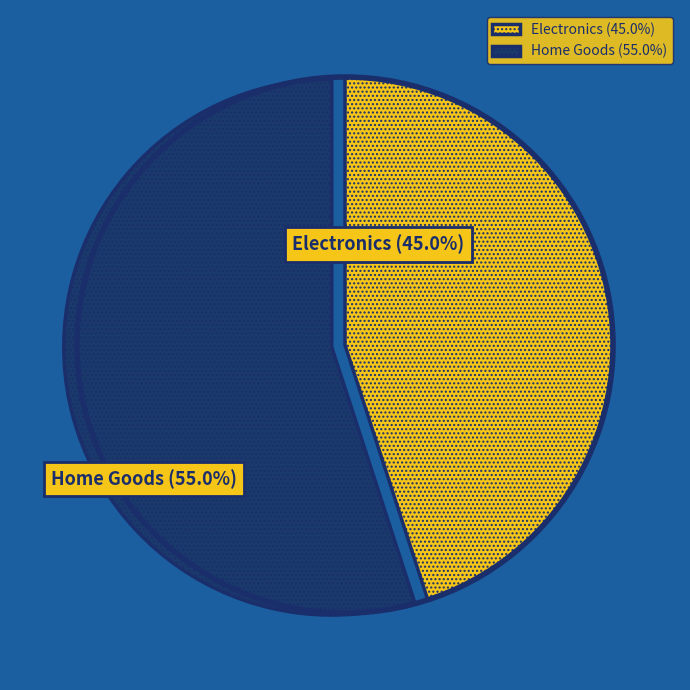

What is the total percentage of Home Goods and Electronics?

100.0%